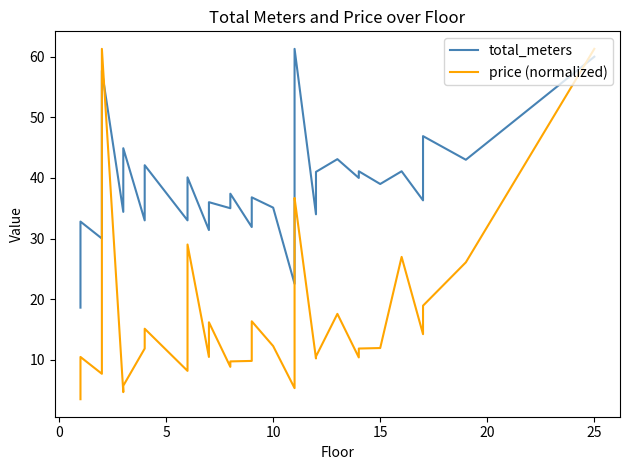

In price (normalized), how many points are higher than both neighbors (excluding endpoints)?

9